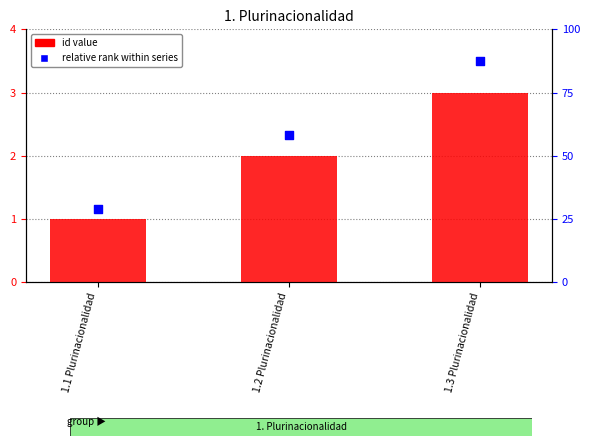

What are all the series names shown in the legend?

id value, relative rank within series